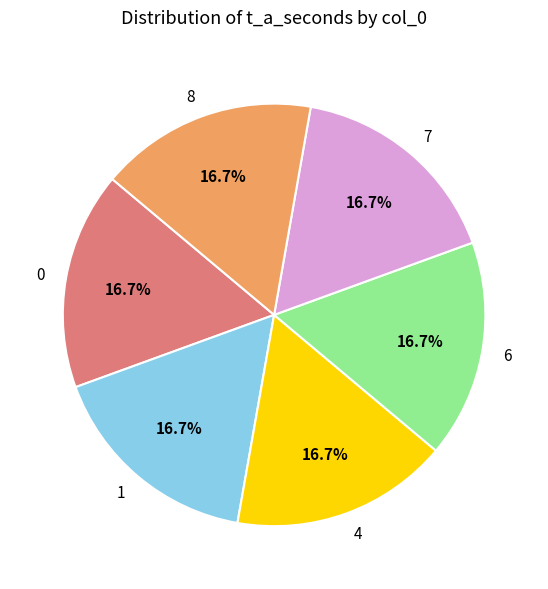

Is the sum of 0 and 4 greater than half?

No